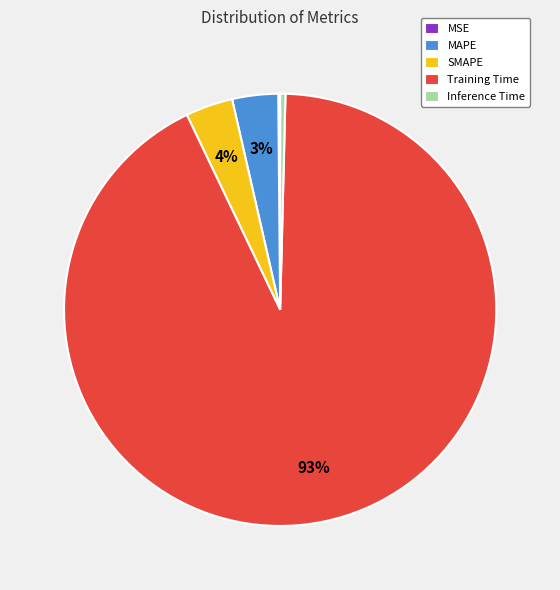

To the nearest percent, what is the average slice percentage?

20%